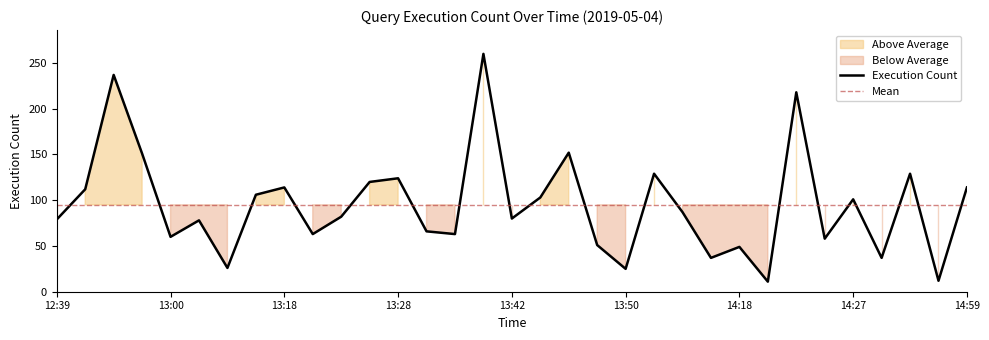

At which category does the chart reach its peak across all series?

13:41